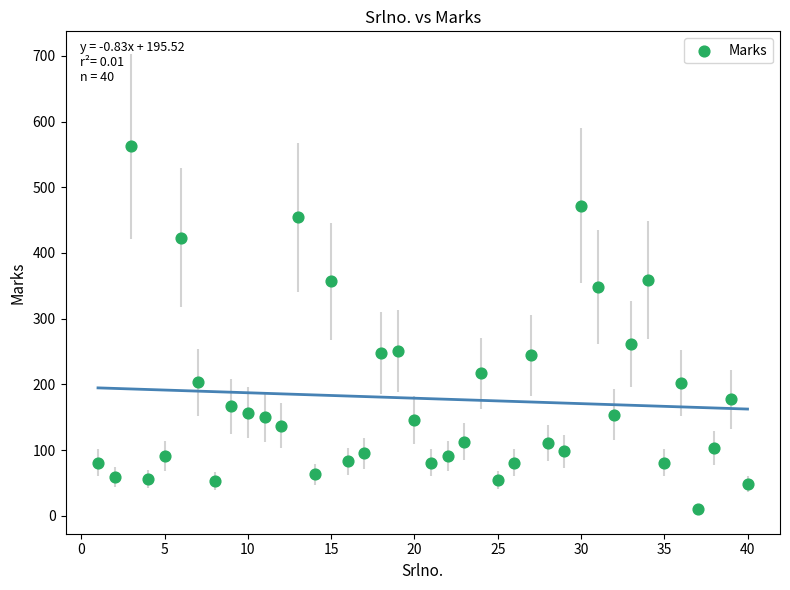

What is the range of Y values (max minus min)?

552